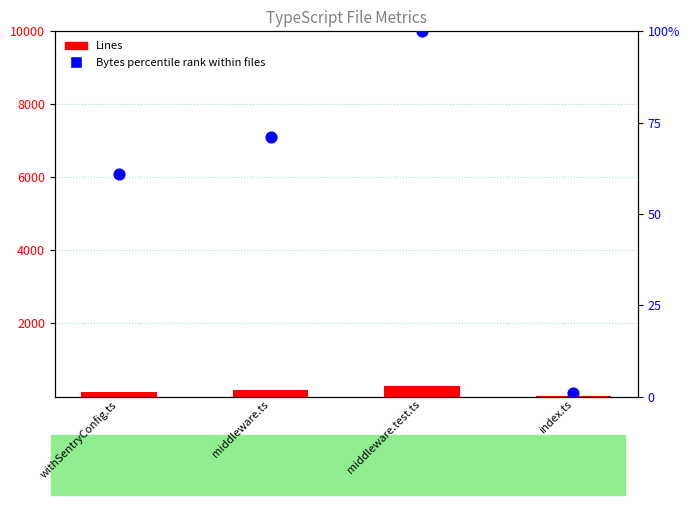

What are all the series names shown in the legend?

Lines, Bytes percentile rank within files